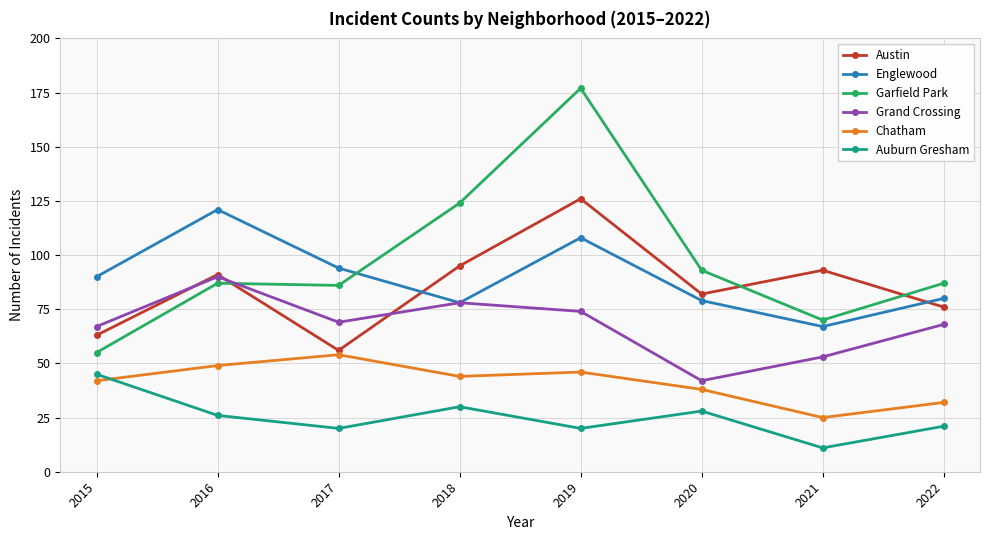

Which series changed the most between 2019 and 2020?

Garfield Park